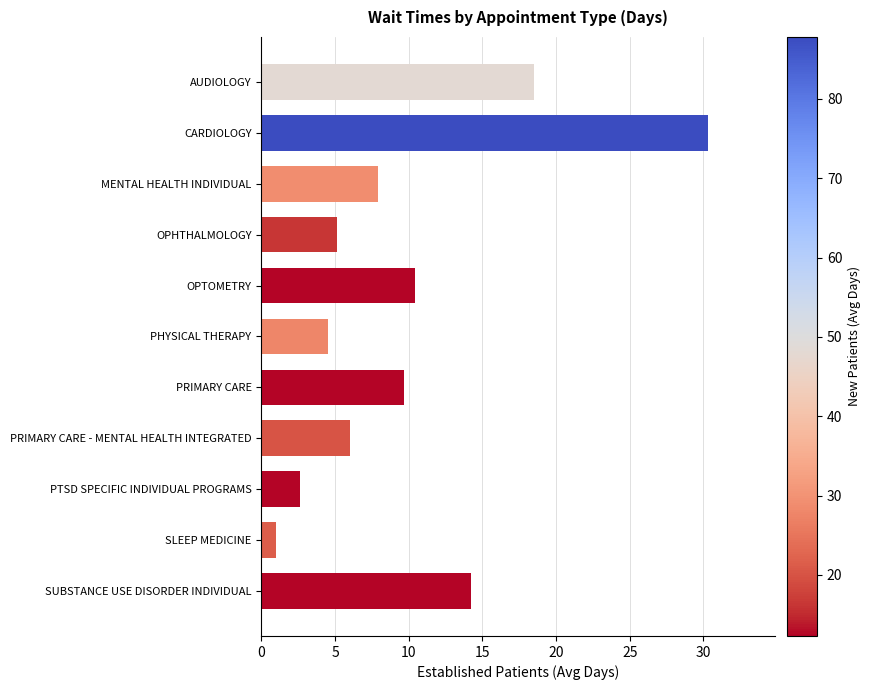

Where is the data nearest to the value 15?

SUBSTANCE USE DISORDER INDIVIDUAL